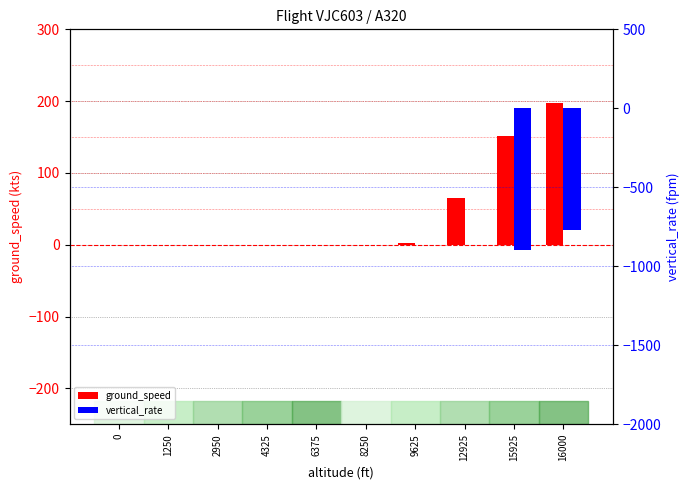

Which has a higher value, 12925 or 6375?

12925